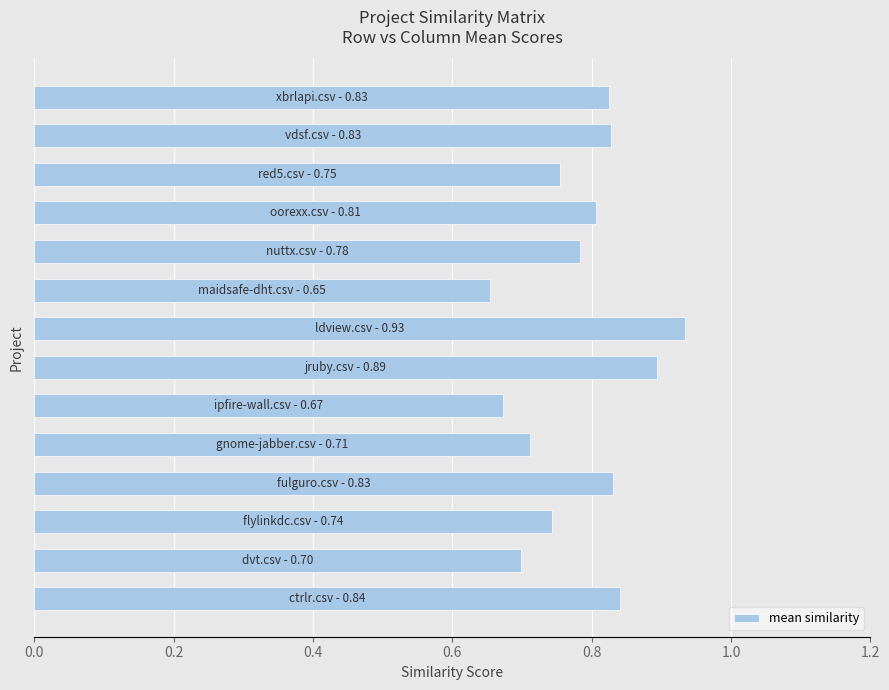

What is the difference between the maximum and minimum values?

0.3